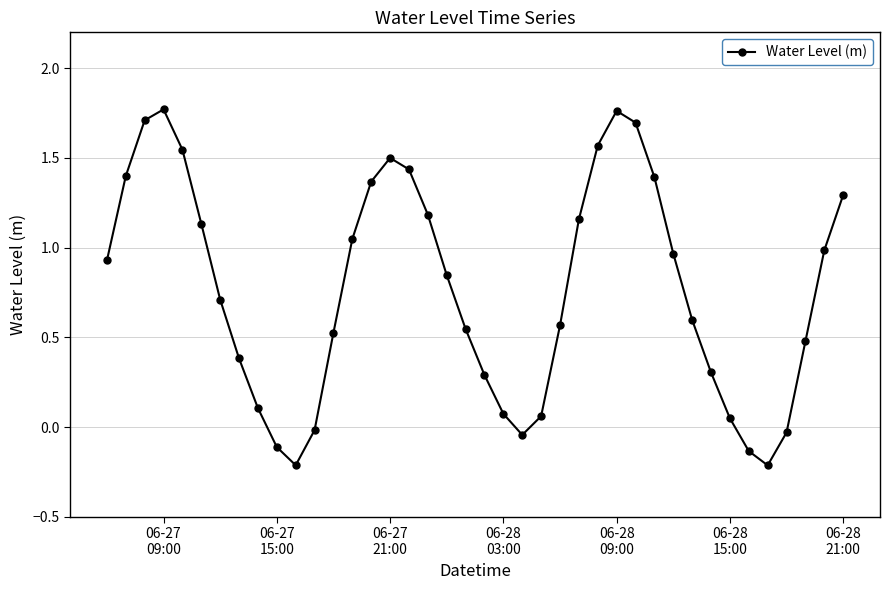

What is the difference between the maximum and second lowest values?

2.0